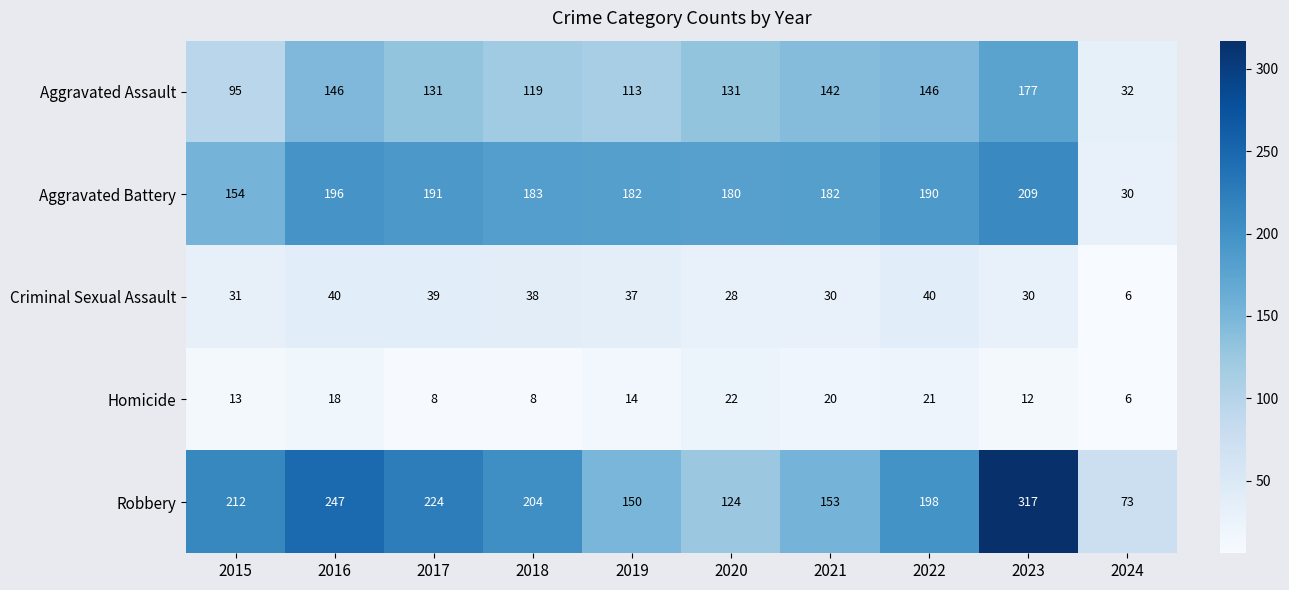

What is the minimum value shown in the chart?

6